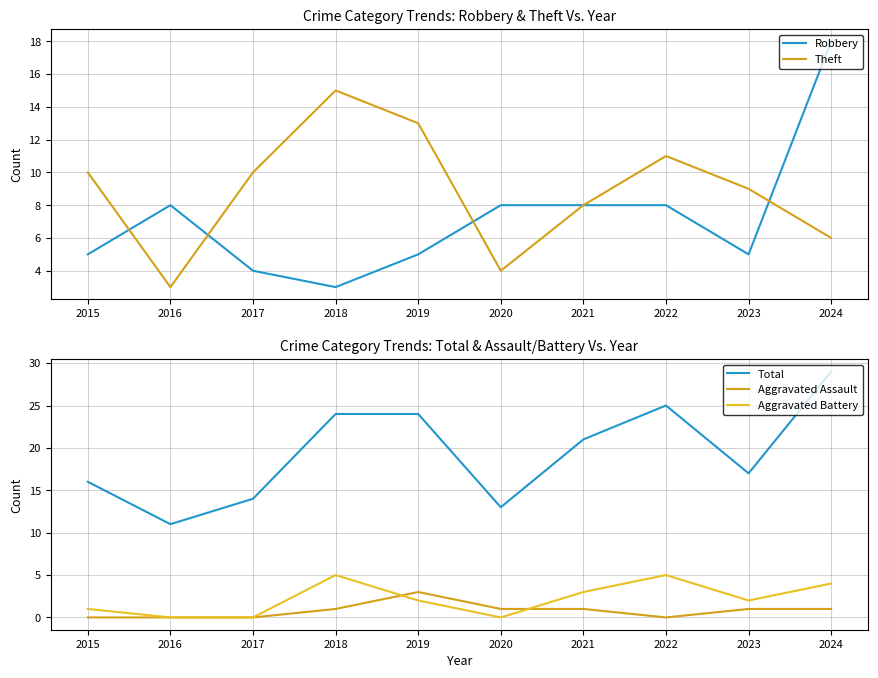

How many data points in Theft are above 10?

3